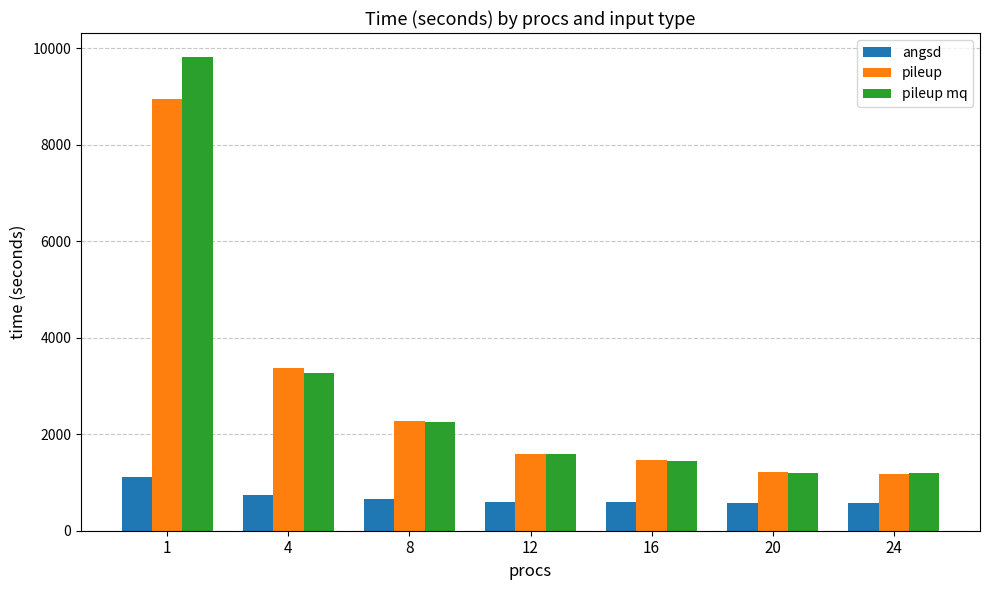

What is the average value of the angsd series?

692.4